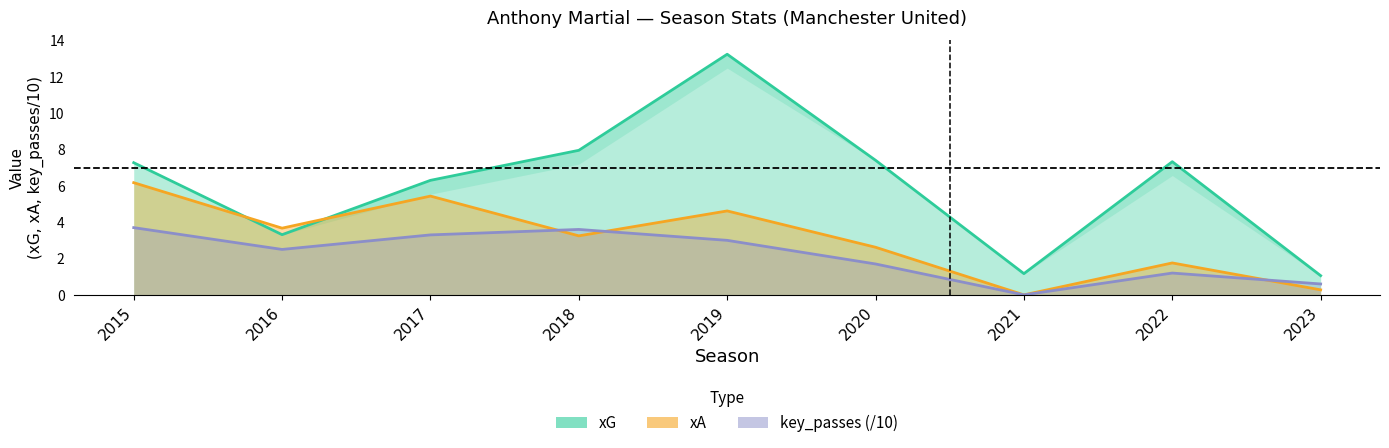

True or false: xG has a value of 22.3 at 2019.

False